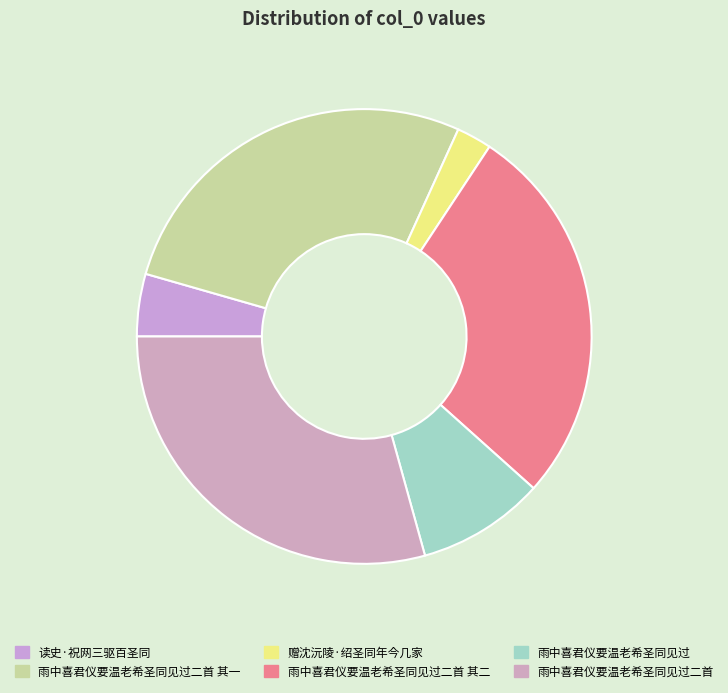

The 雨中喜君仪要温老希圣同见过 slice represents 9% of the pie. True or false?

True